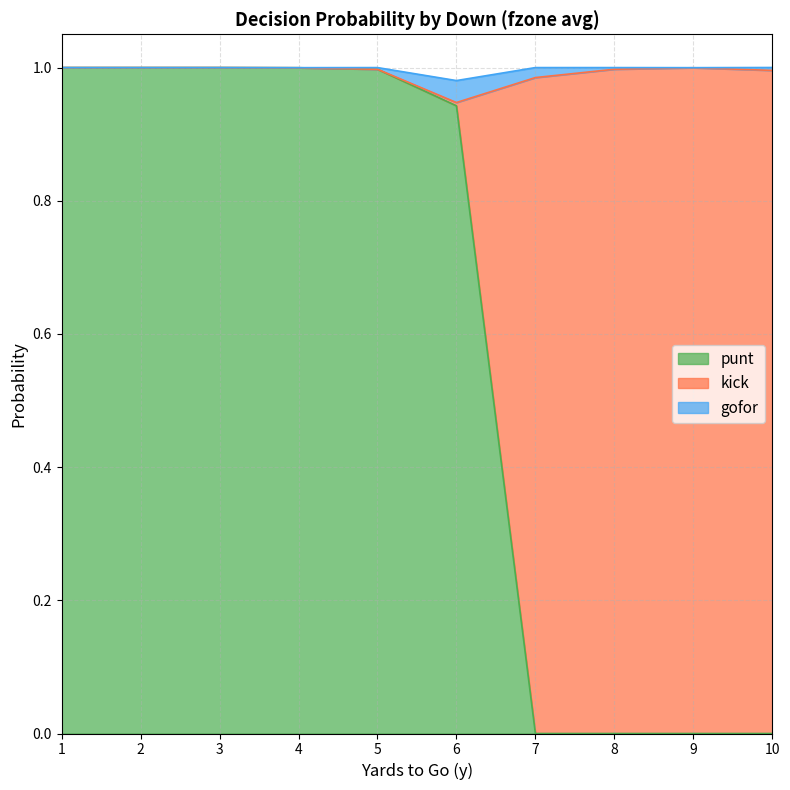

What value does the punt series have at 3?

1.0